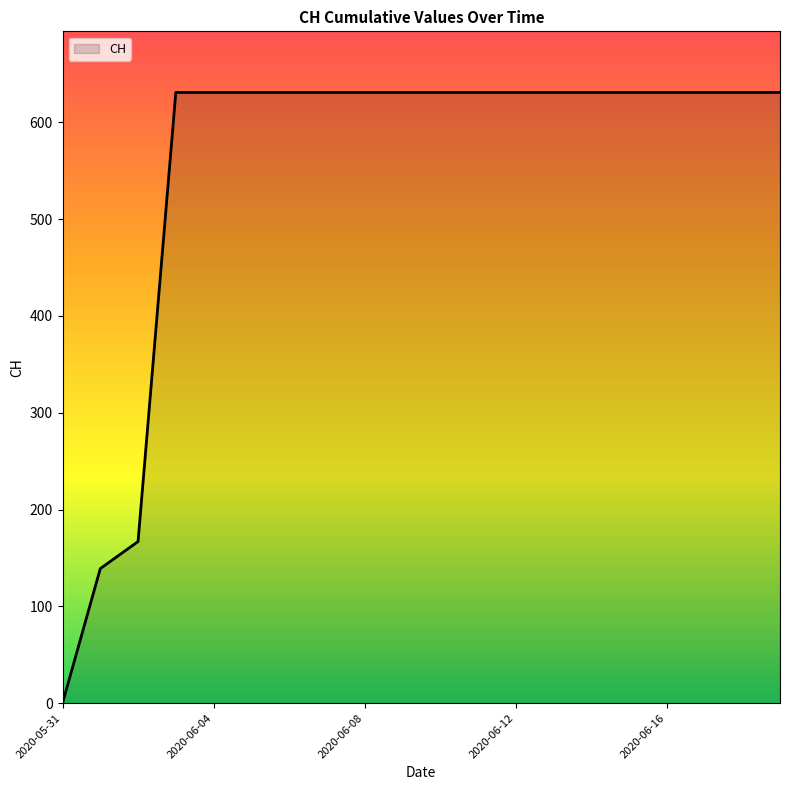

What is the maximum value shown in the chart?

631